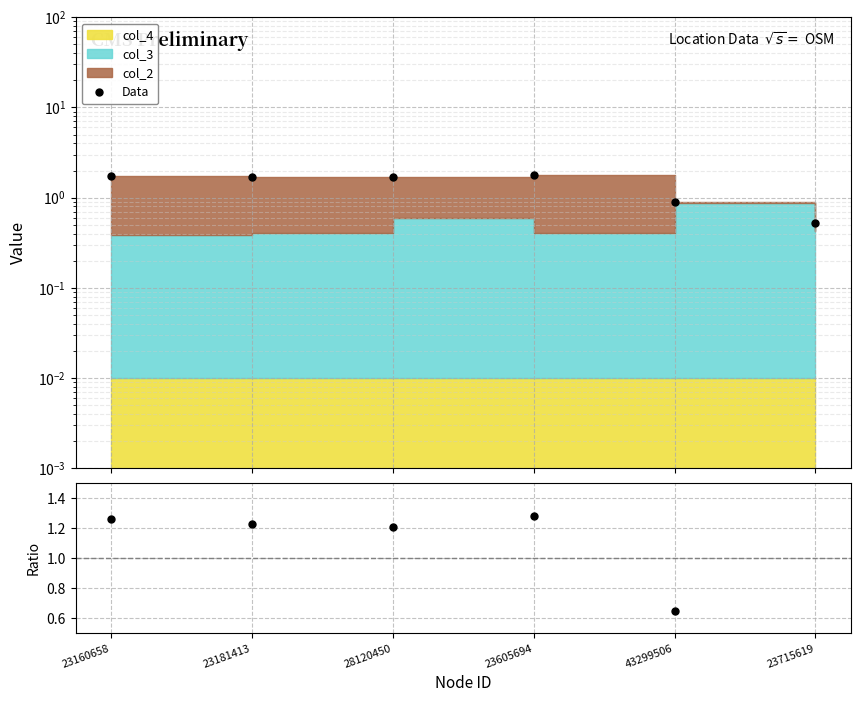

What is the ratio of the value at 23605694 to the value at 28120450?

1.1